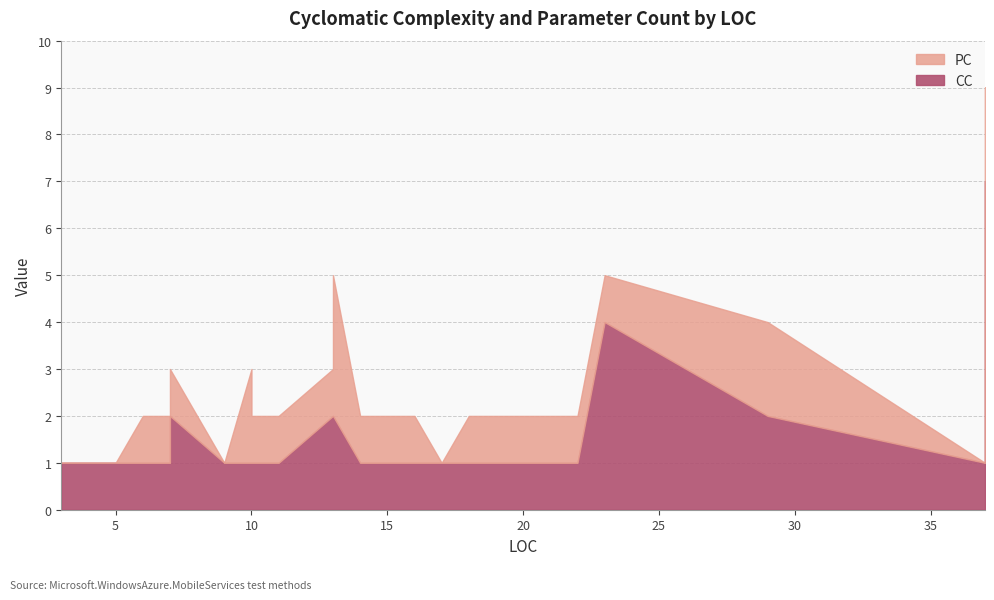

True or false: CC has a value of 3 at 7.

False